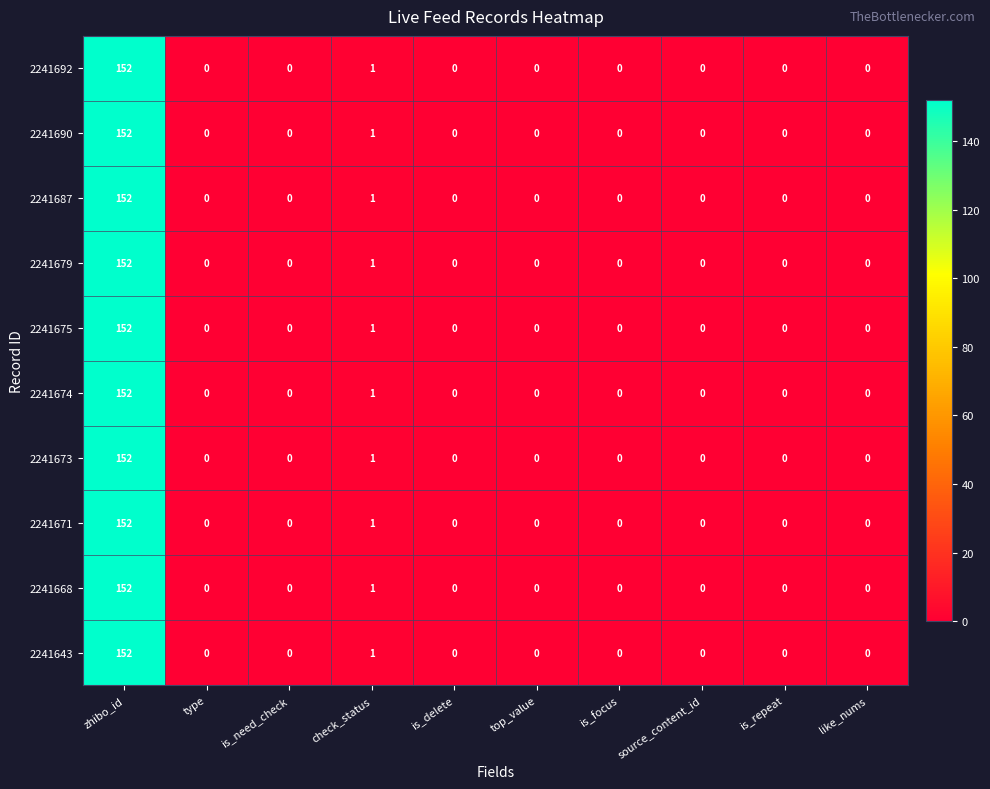

Is it true that 2241675 equals 0 at like_nums?

True